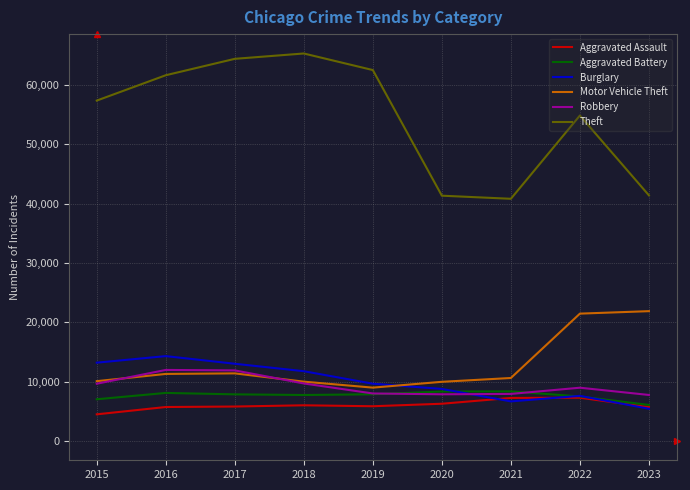

How many times do Burglary and Motor Vehicle Theft cross each other?

1